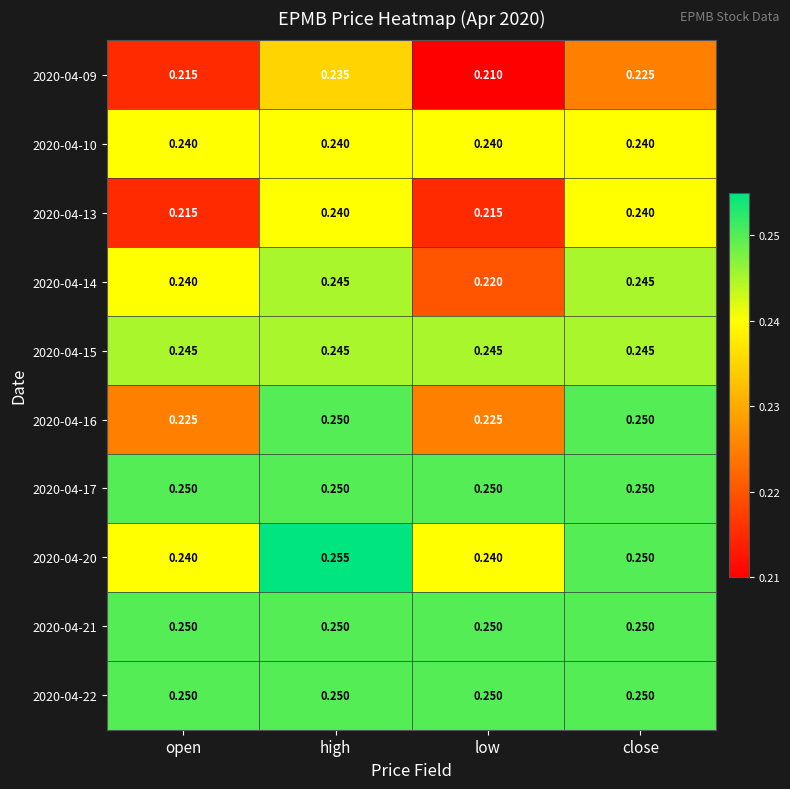

Is the value of 2020-04-14 at close greater than the value of 2020-04-13 at open?

Yes